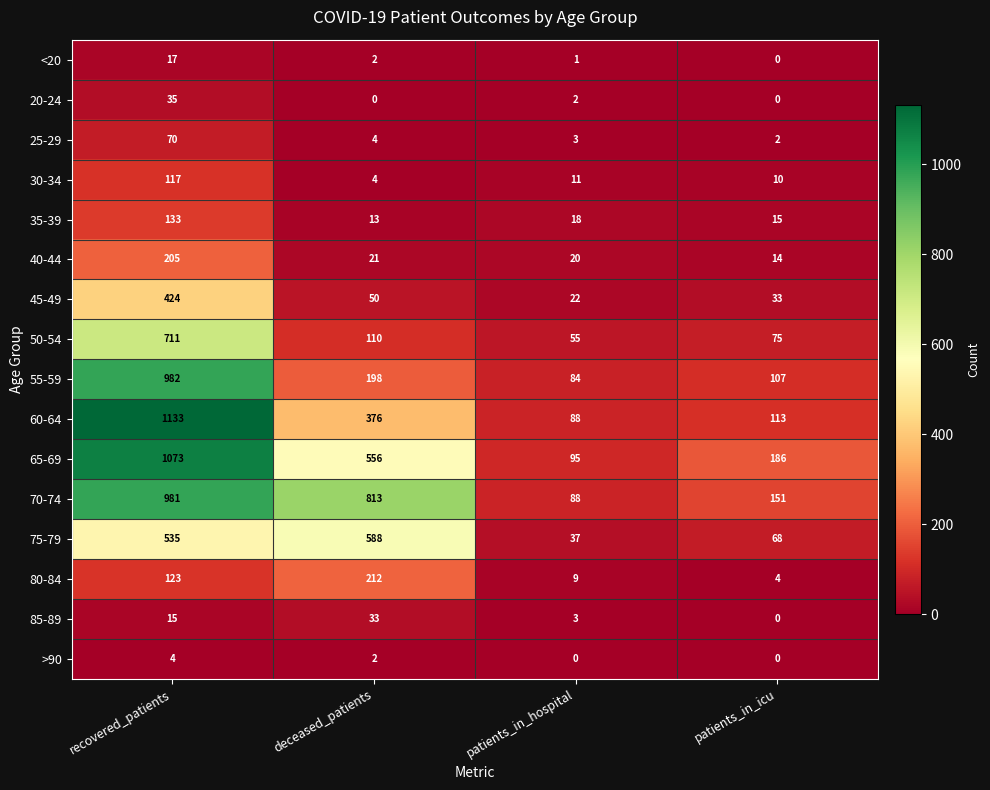

What is the average value of the 55-59 series?

343